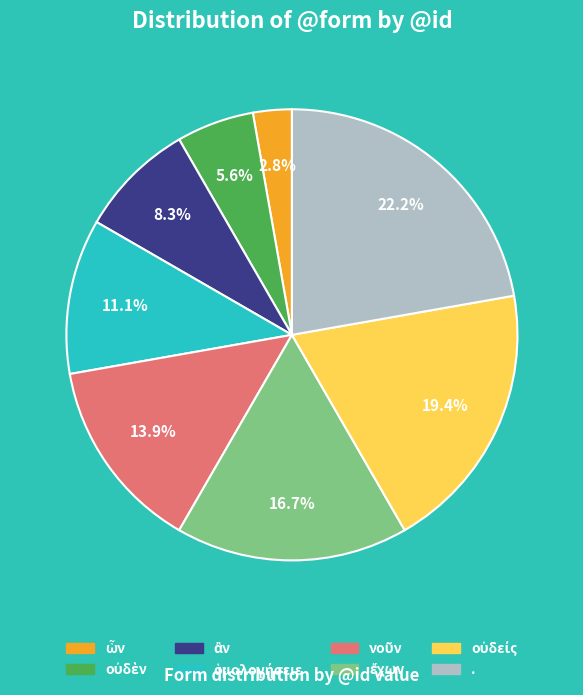

To the nearest percent, what is the difference between the largest and smallest slice percentages?

19%